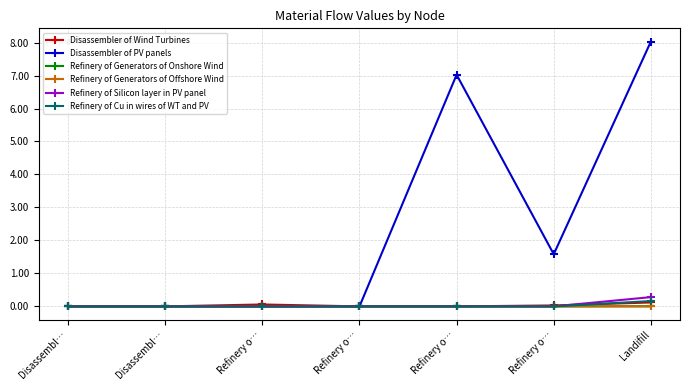

Where is Disassembler of PV panels nearest to the value 4?

Refinery o…